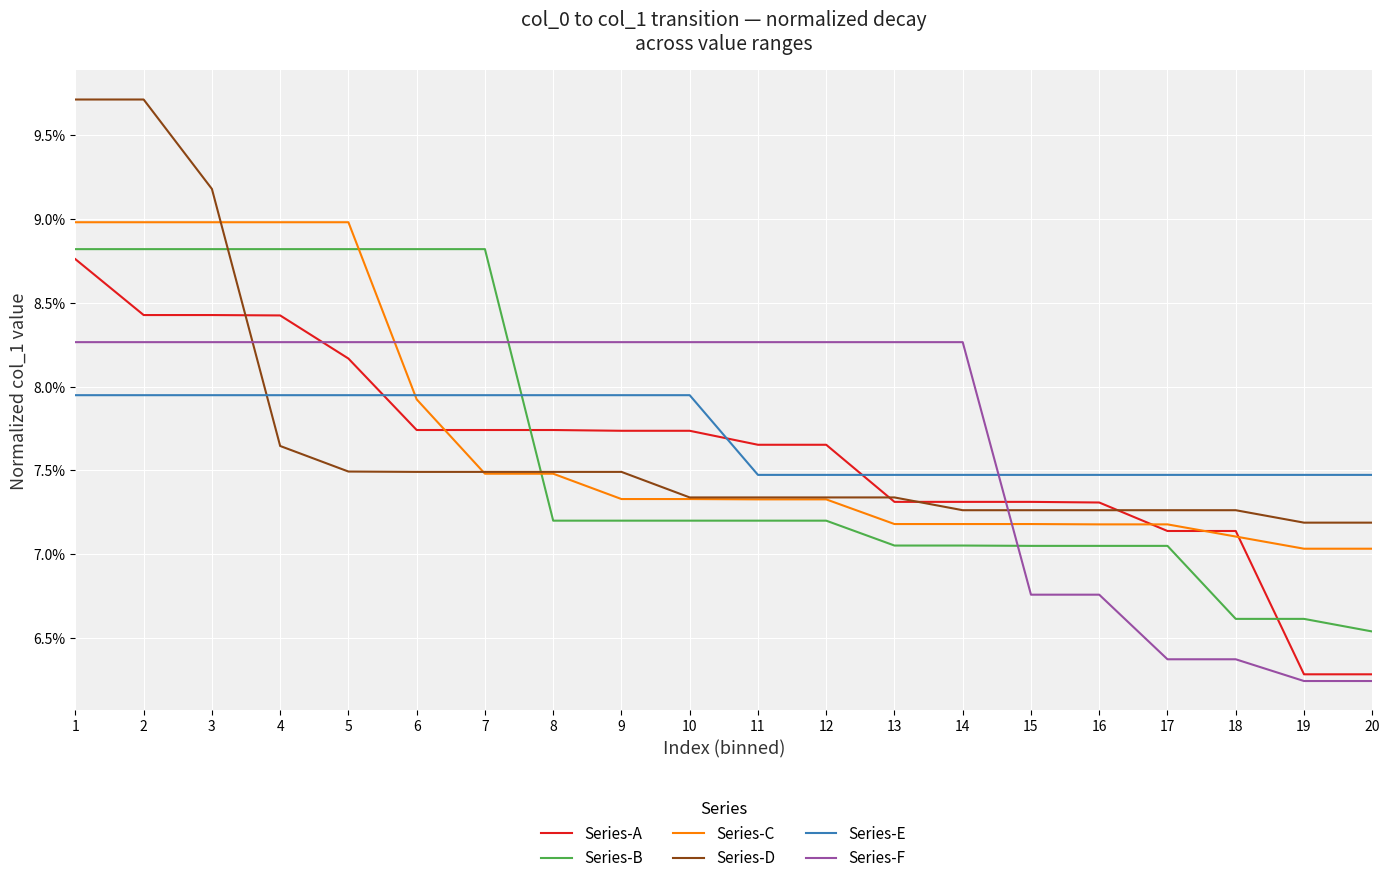

Is it true that Series-F equals 0.1 at 16?

True